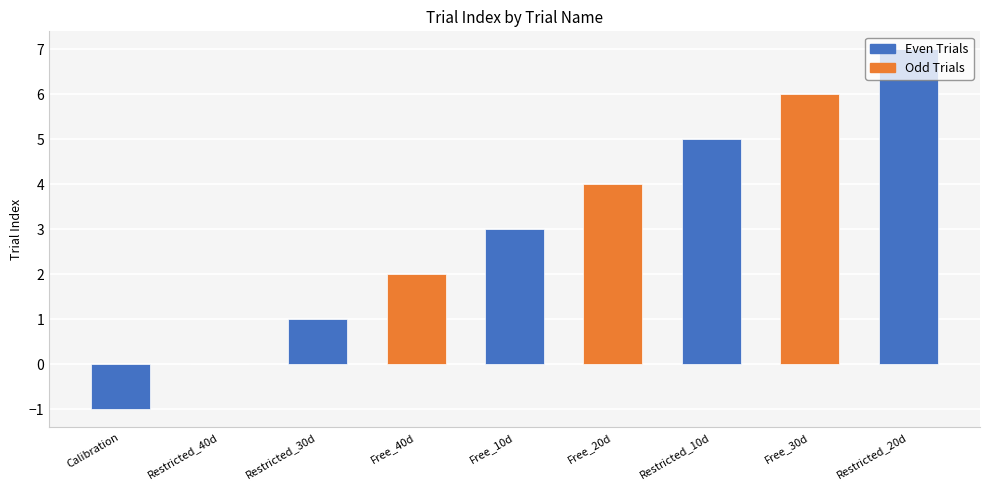

Reading left to right, extract all data points from this chart.

Calibration=-1	Restricted_40d=0	Restricted_30d=1	Free_40d=2	Free_10d=3	Free_20d=4	Restricted_10d=5	Free_30d=6	Restricted_20d=7